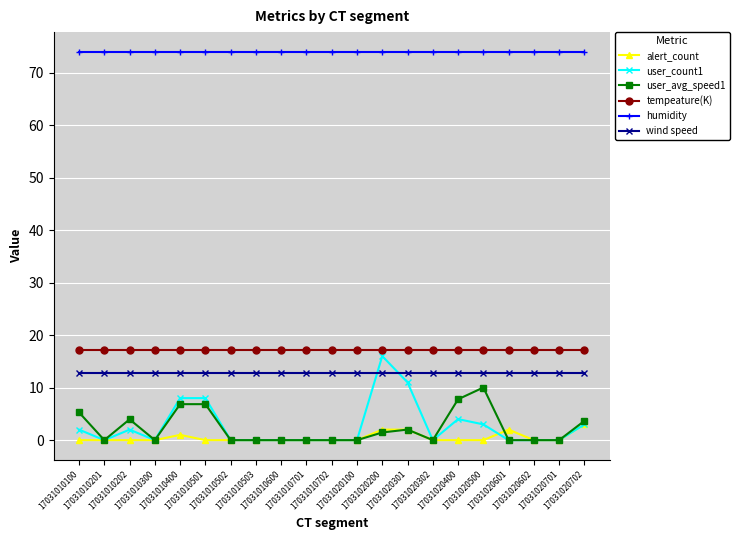

What is the value of the wind speed point at the 17th from the left?

12.7